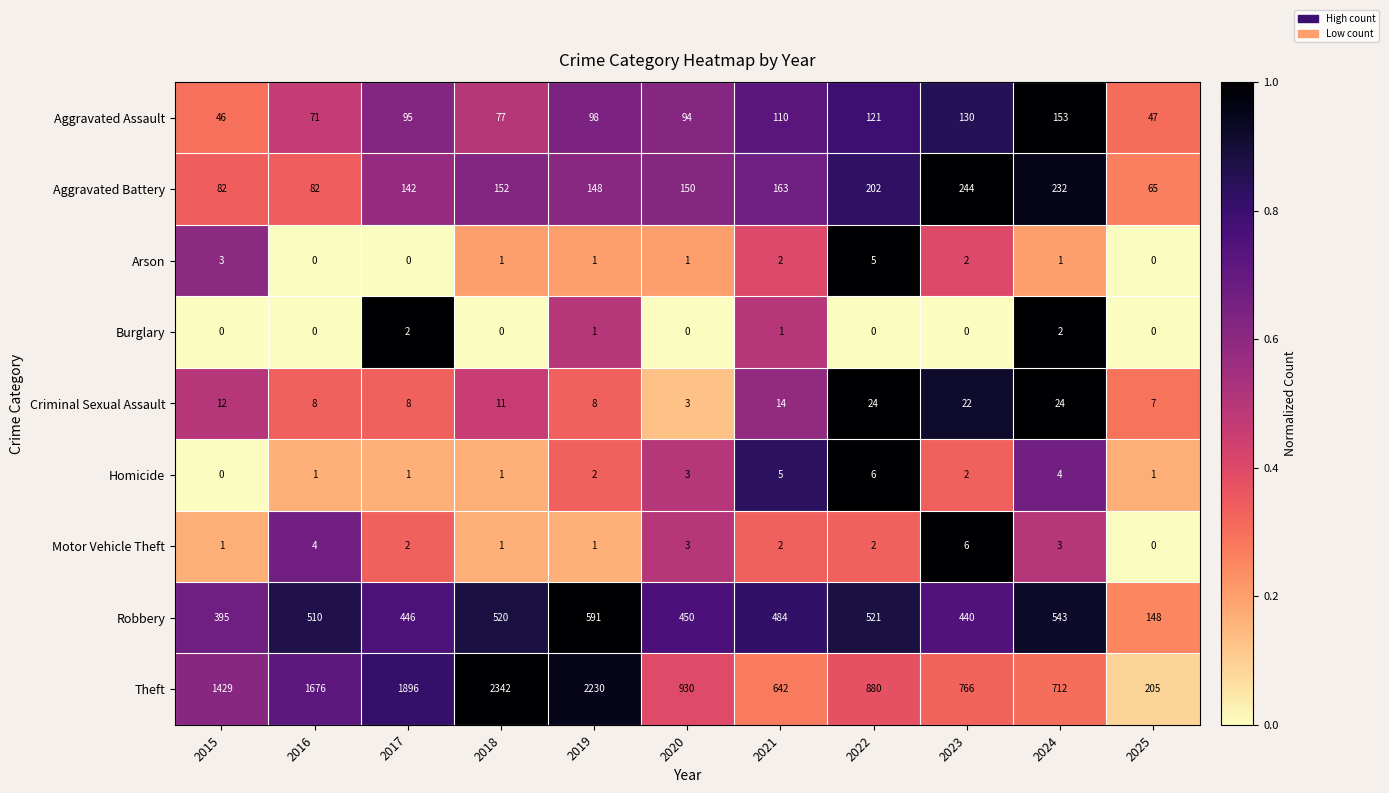

What is the approximate value of Robbery at 2025, to the nearest 50?

150